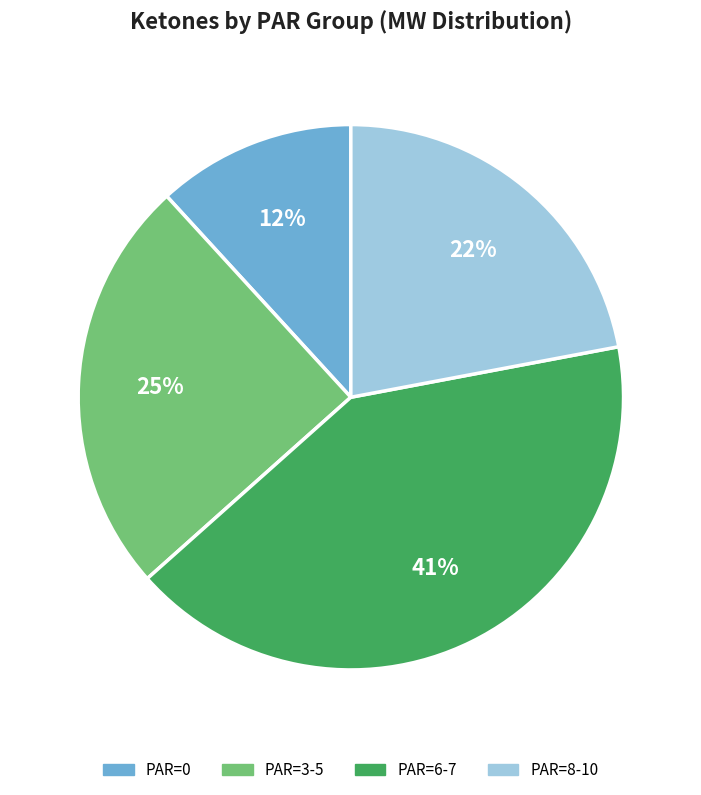

Is there a majority slice in this chart?

No